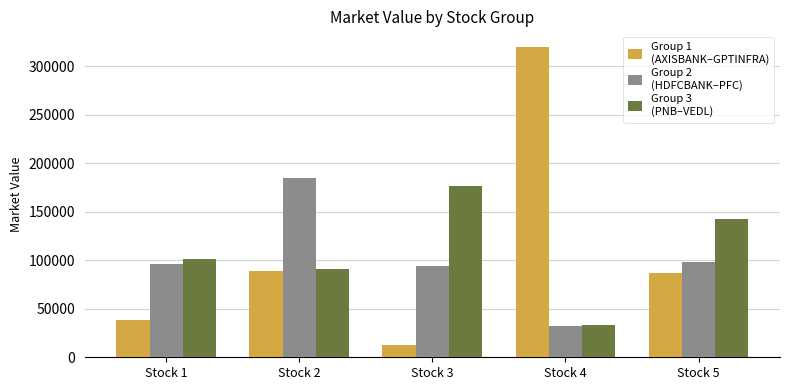

Which label corresponds to the smallest value in the chart?

Stock 3